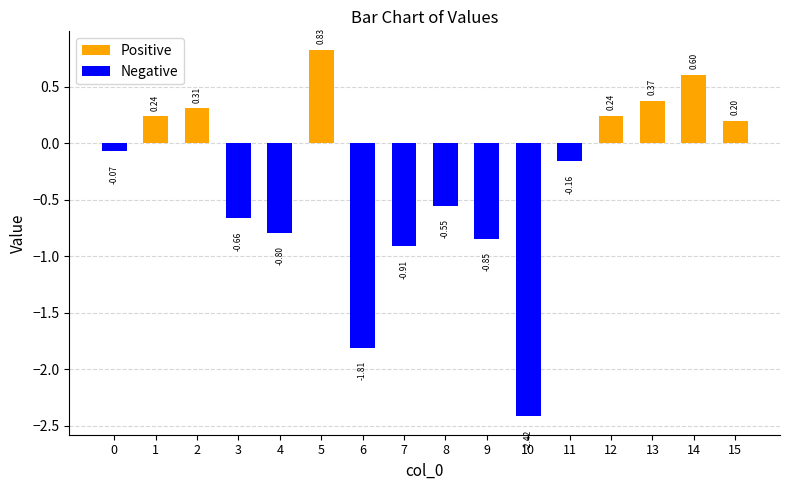

Which category has the lowest value across all series?

10